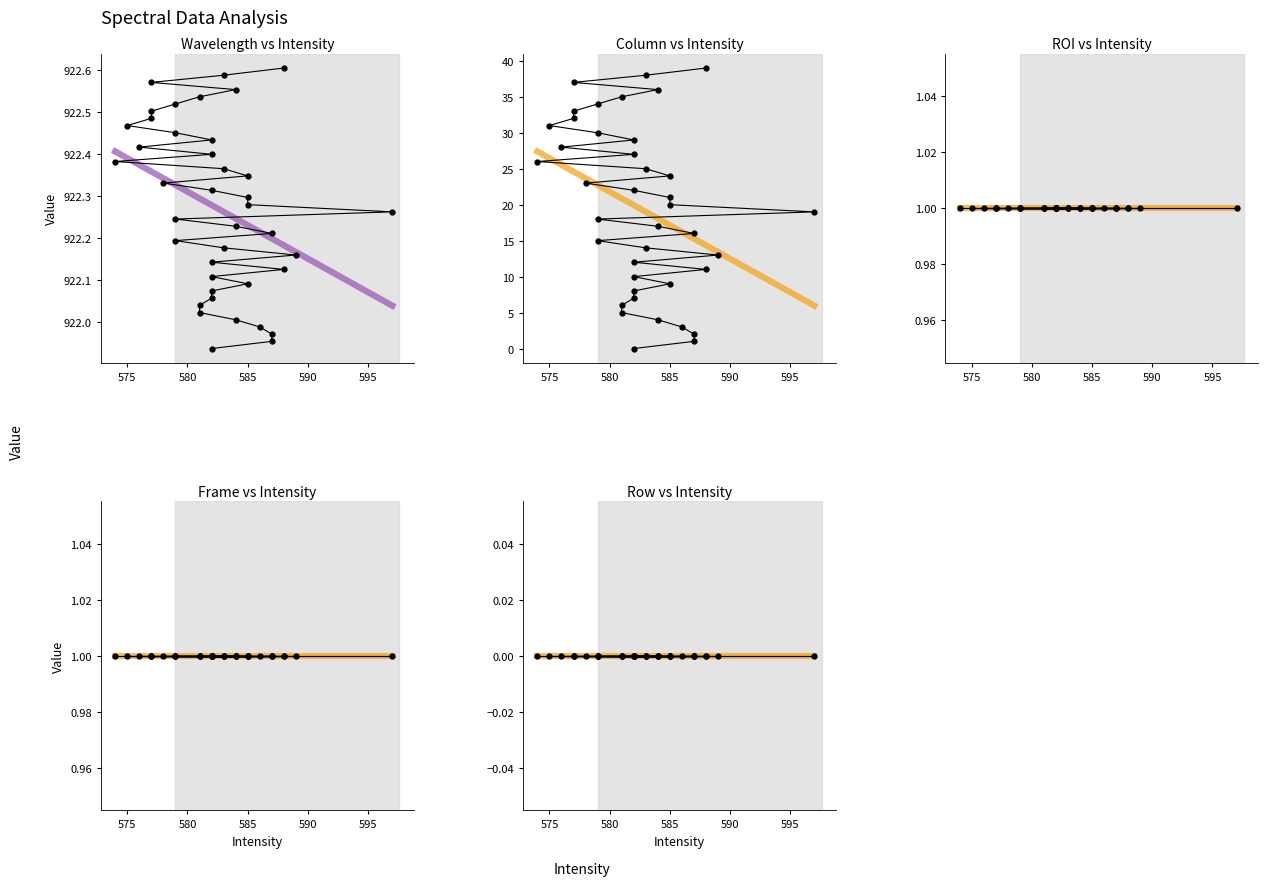

The value of Frame at 0 is 1.8. True or false?

False